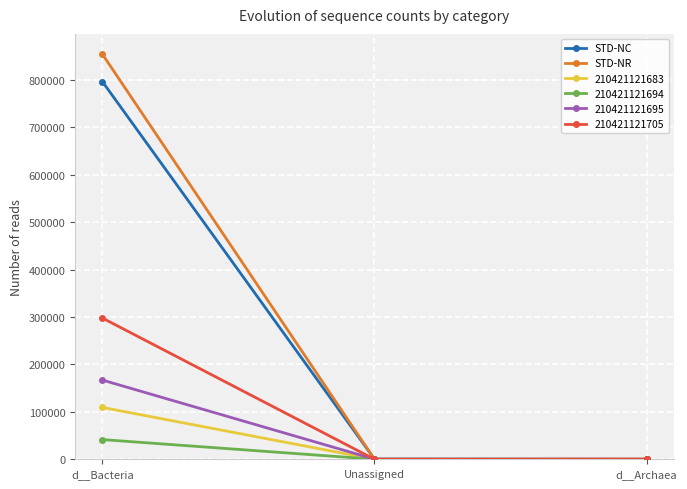

Rank the series at d__Bacteria from lowest to highest value.

210421121694, 210421121683, 210421121695, 210421121705, STD-NC, STD-NR